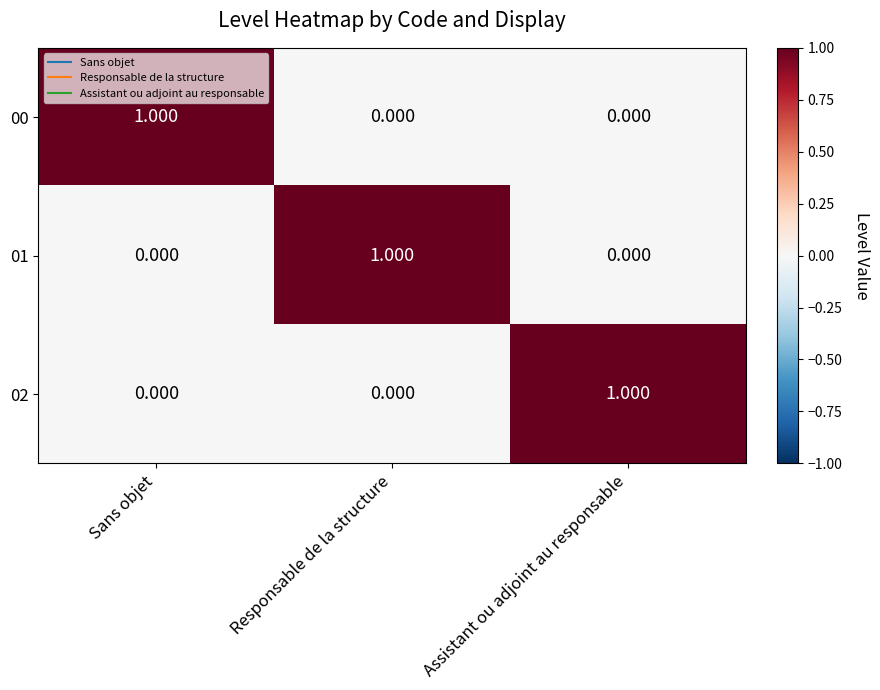

Which category has the highest value in the 00 series?

Sans objet